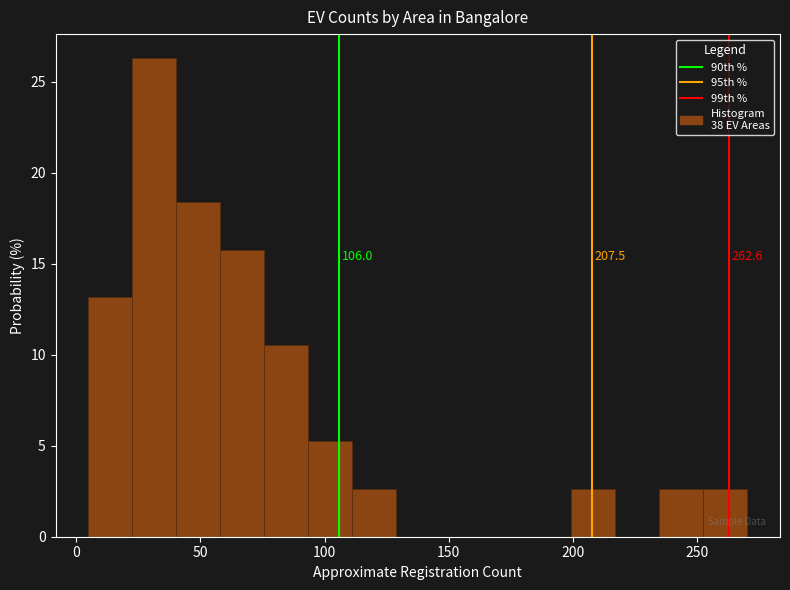

Read against the x-axis, roughly where is the centre of the tallest bar?

30